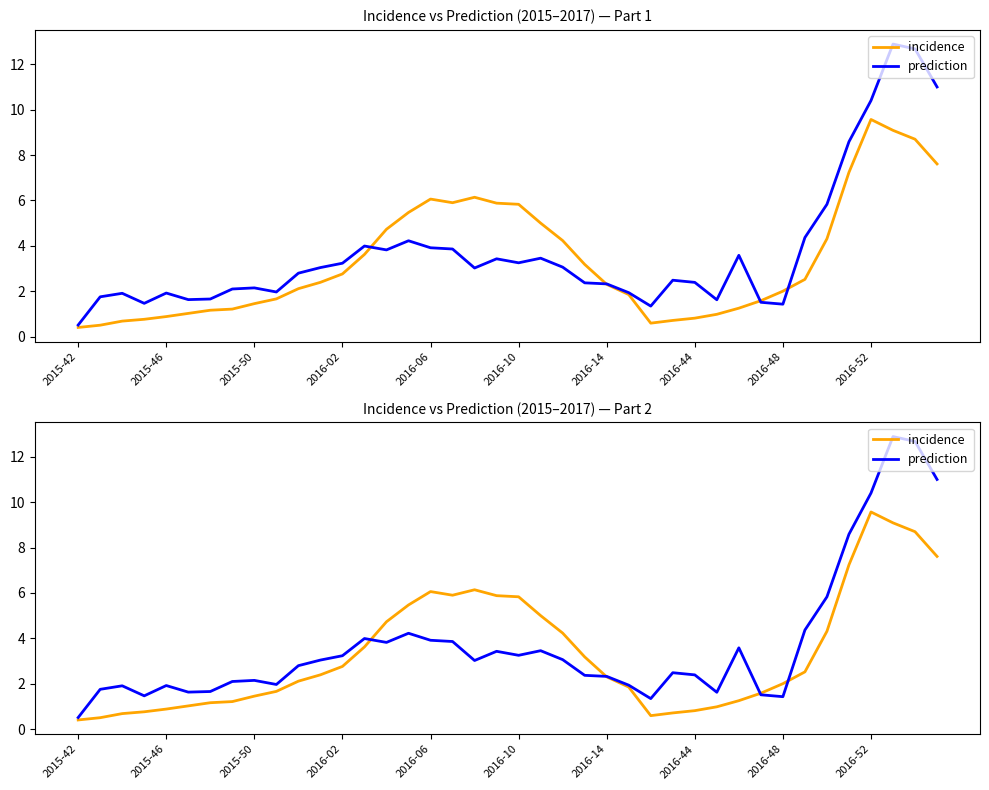

Is this an area chart (filled region under the line)?

No